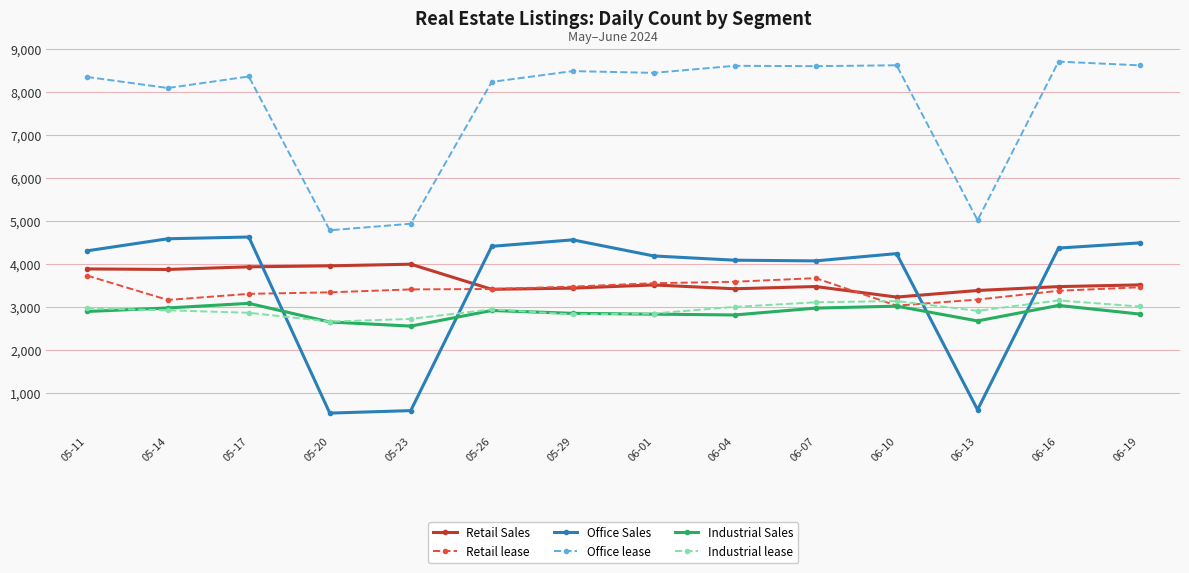

The Industrial Sales series shows 702 at 06-19. True or false?

False